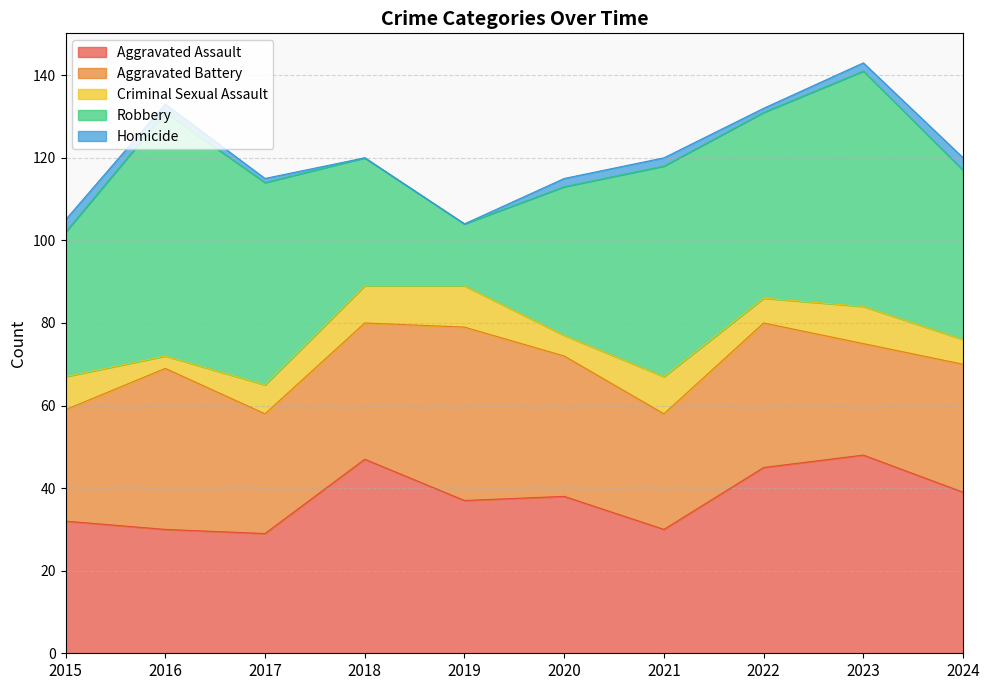

True or false: Homicide and Aggravated Assault intersect in this chart.

False